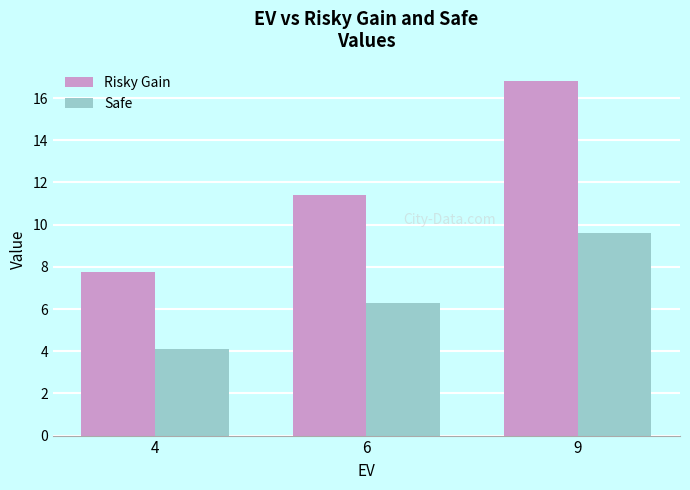

Reading left to right, extract all data points from this chart.

Risky Gain: 4=7.7	6=11.4	9=16.8
Safe: 4=4.1	6=6.3	9=9.6